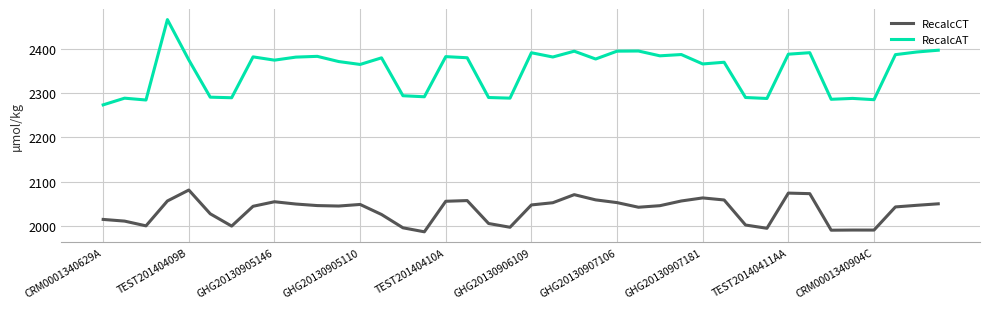

What is the highest value of the RecalcCT series?

2081.4